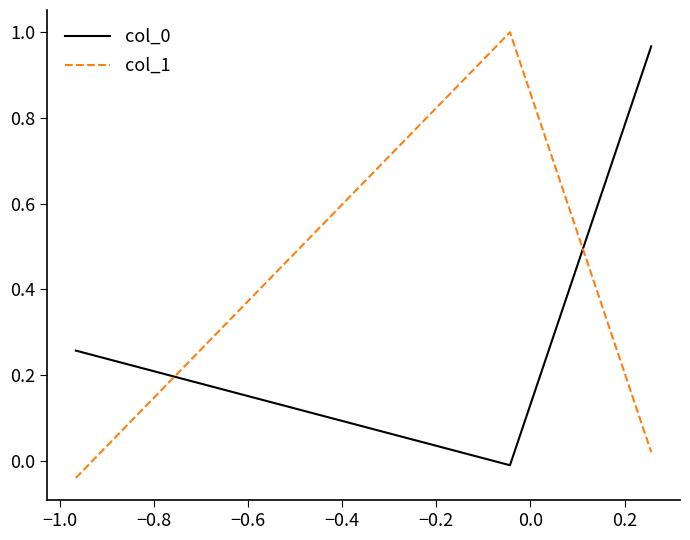

What is the sum of all col_0 values?

1.2